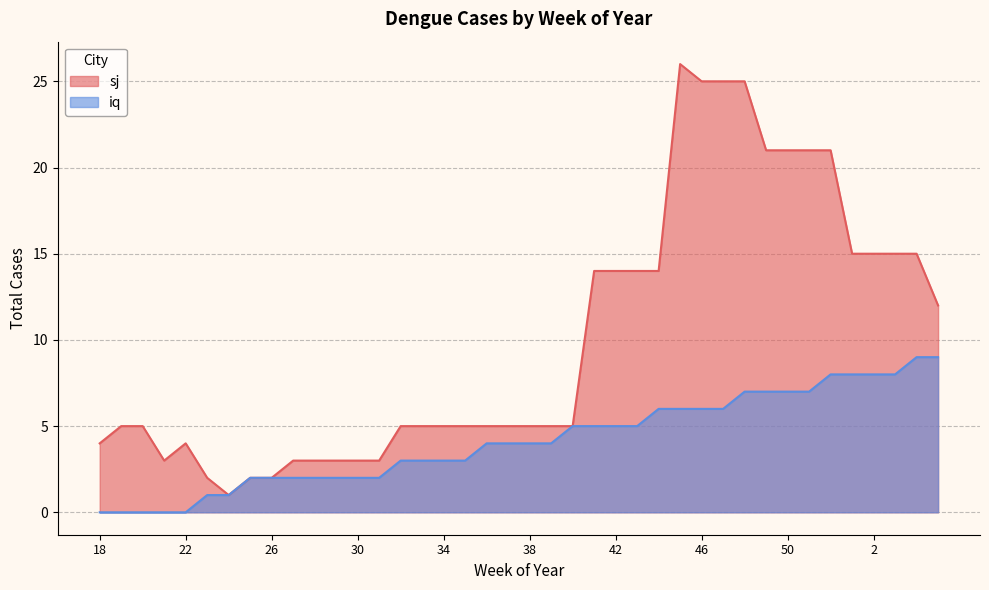

How many interior local valleys does the sj series have?

2